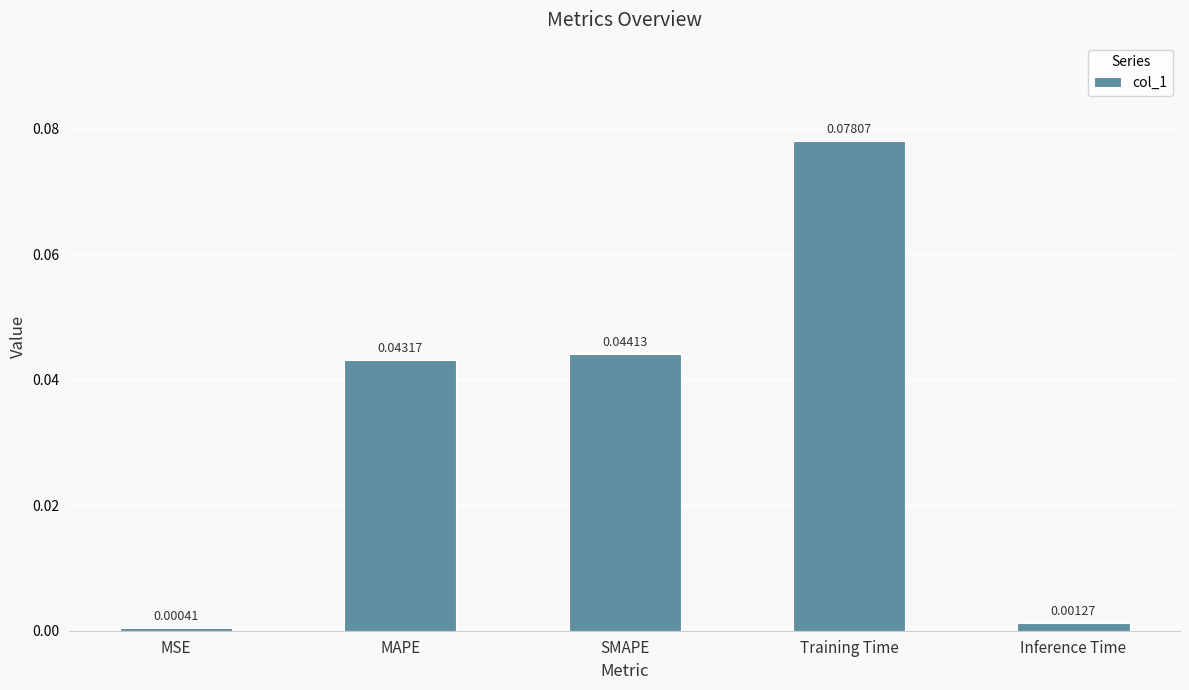

Rank the categories by value from lowest to highest.

MSE, Inference Time, MAPE, SMAPE, Training Time